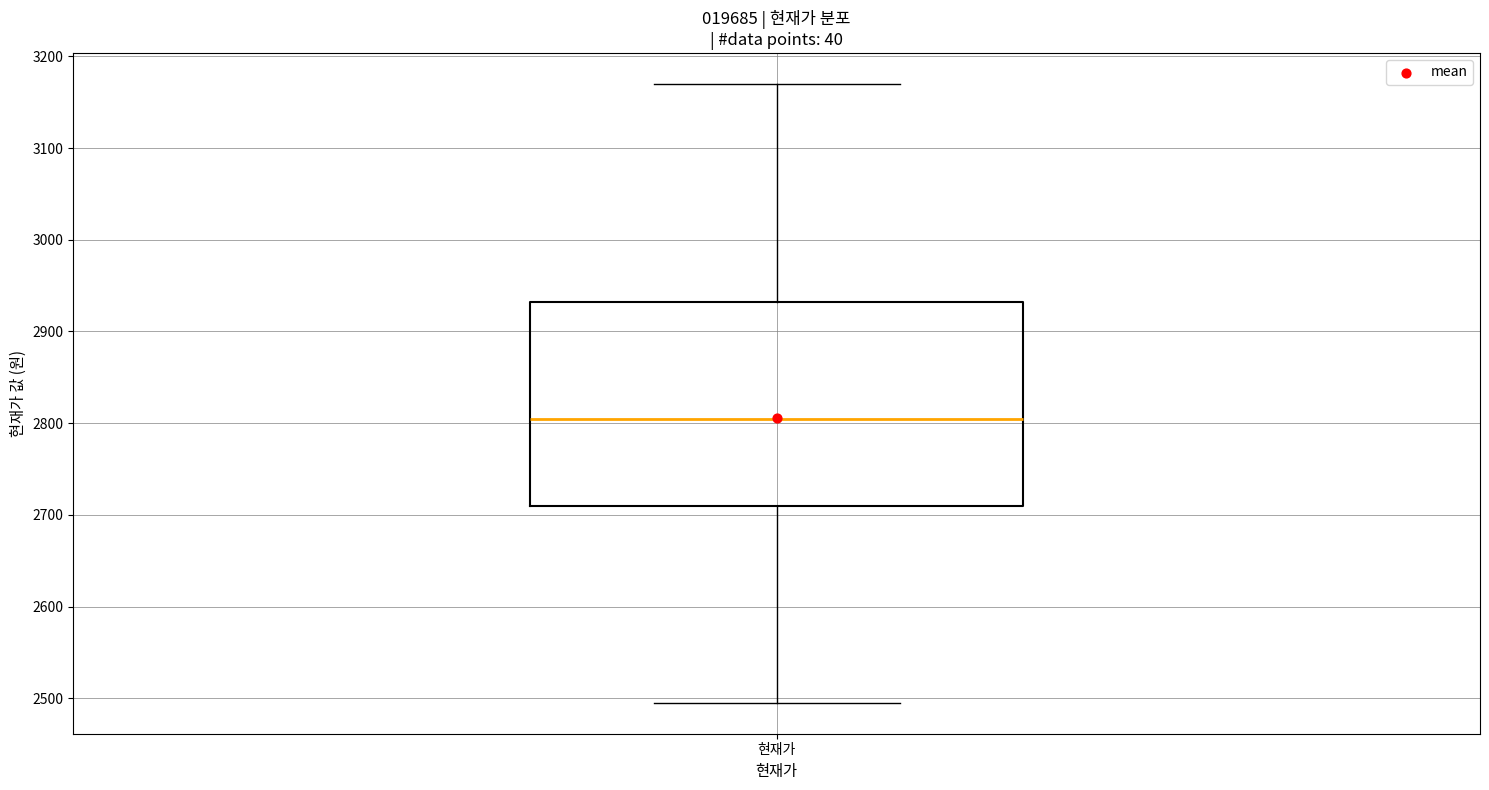

Transcribe this box plot: give where the median line is, the range the box spans, and where the two whiskers end, as read against the y-axis. The values are not printed on the chart, so give them approximately, as read against the axis.

median 2810, box 2710 to 2930, whiskers 2500 to 3170